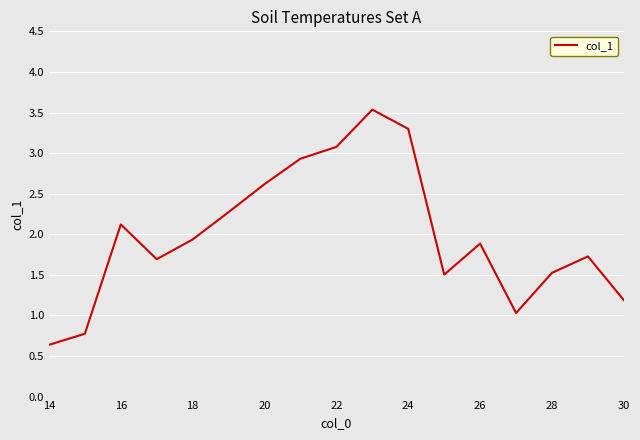

How many interior local peaks (higher than both neighbors) does the data have?

4